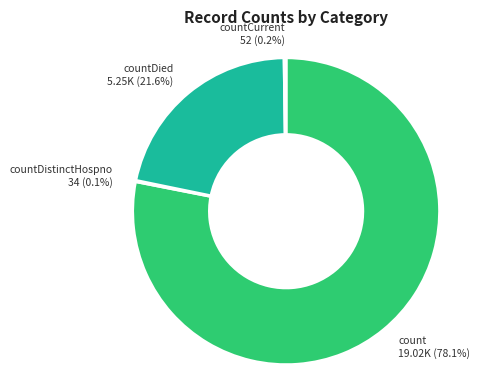

How much of the chart is everything except count?

21.9%